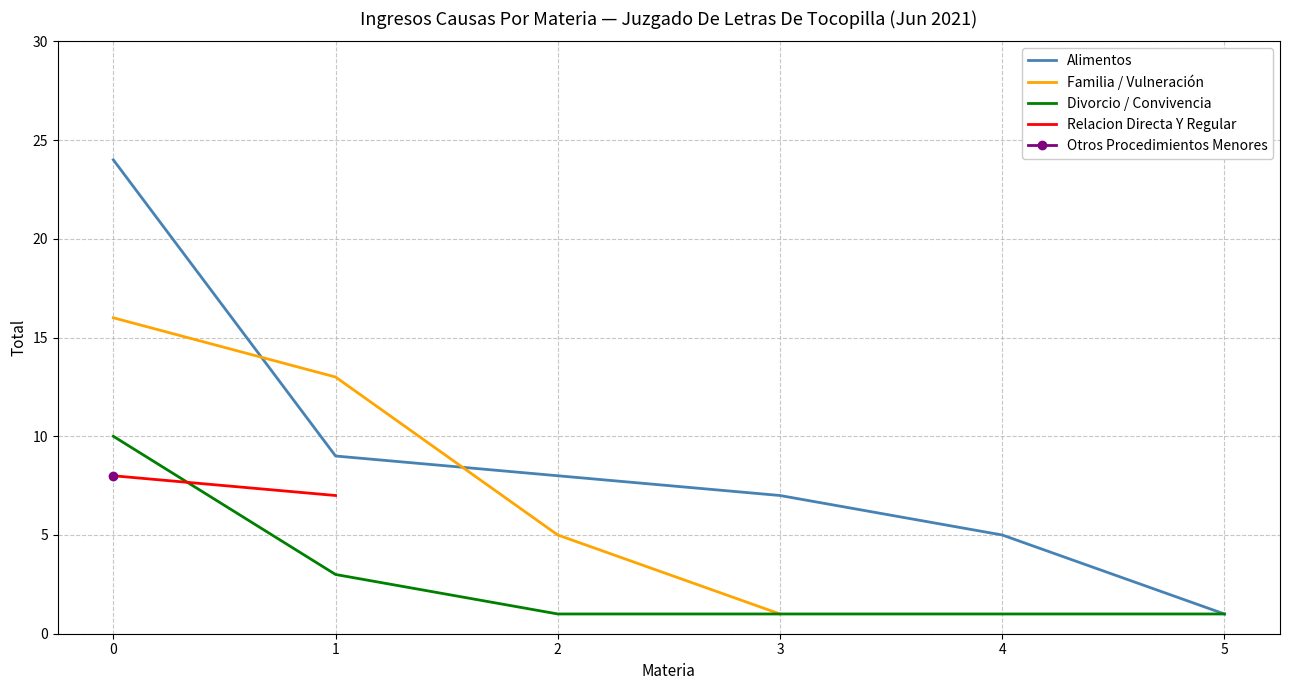

Is the value of Divorcio / Convivencia at 0 greater than the value of Alimentos at 4?

Yes